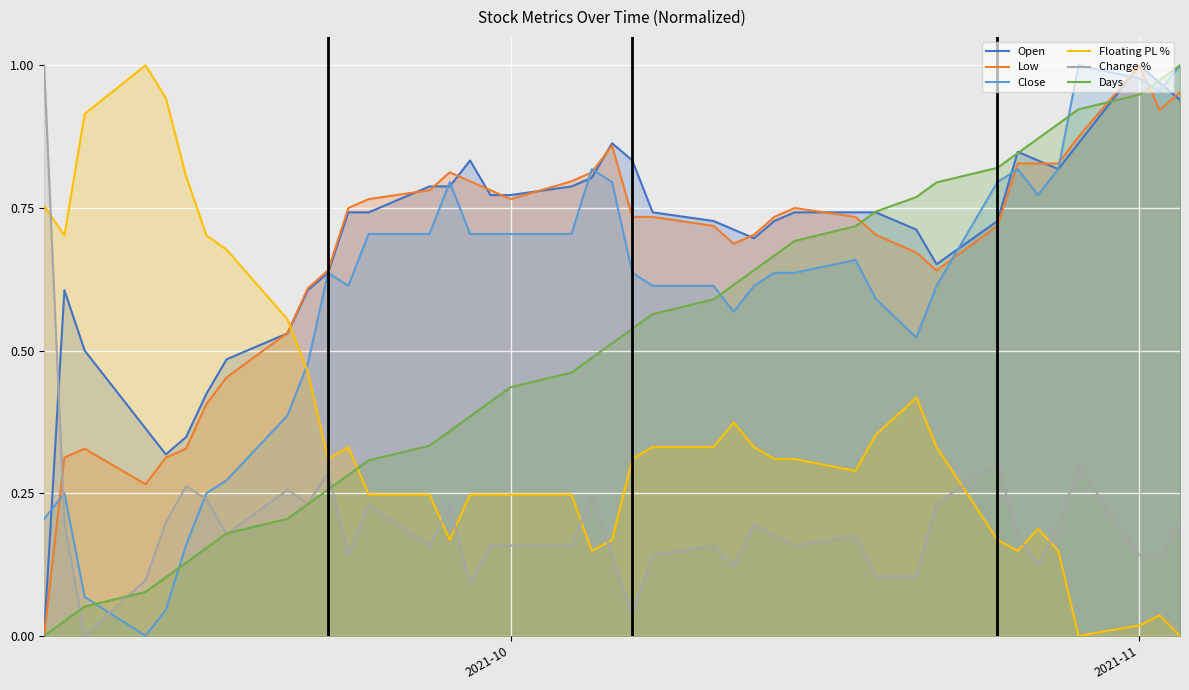

After their last crossing, which series has the higher values: Open or Change %?

Open